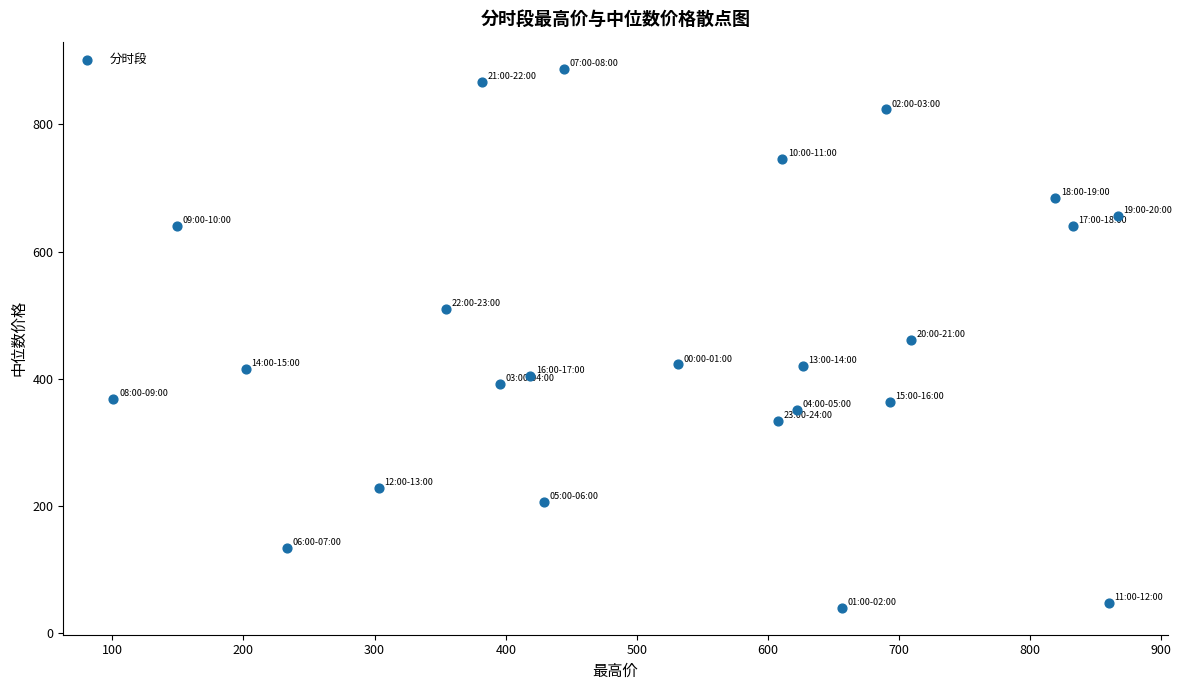

What is the range of X values (max minus min)?

765.7